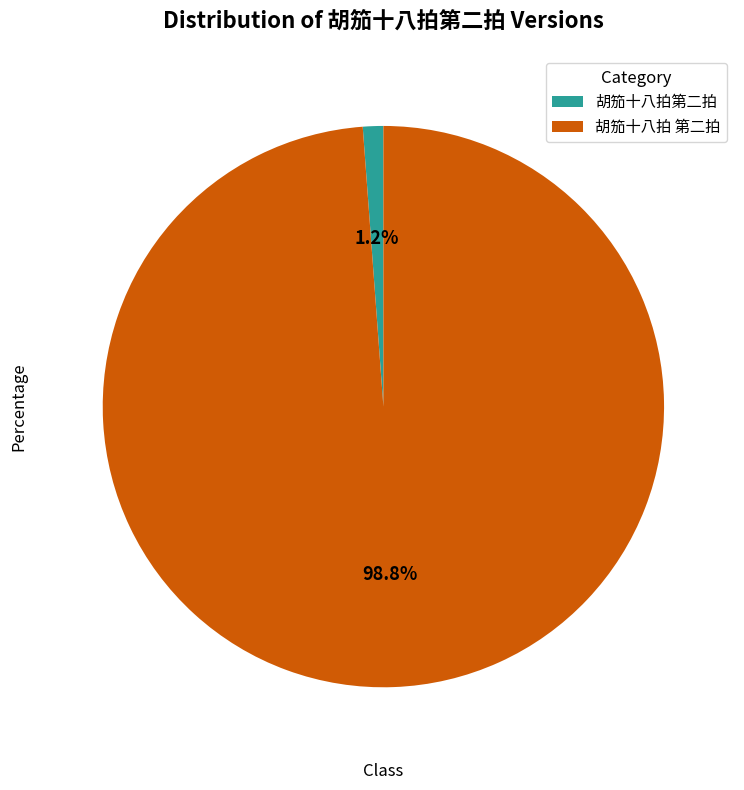

Is 胡笳十八拍 第二拍 the majority of the pie?

Yes